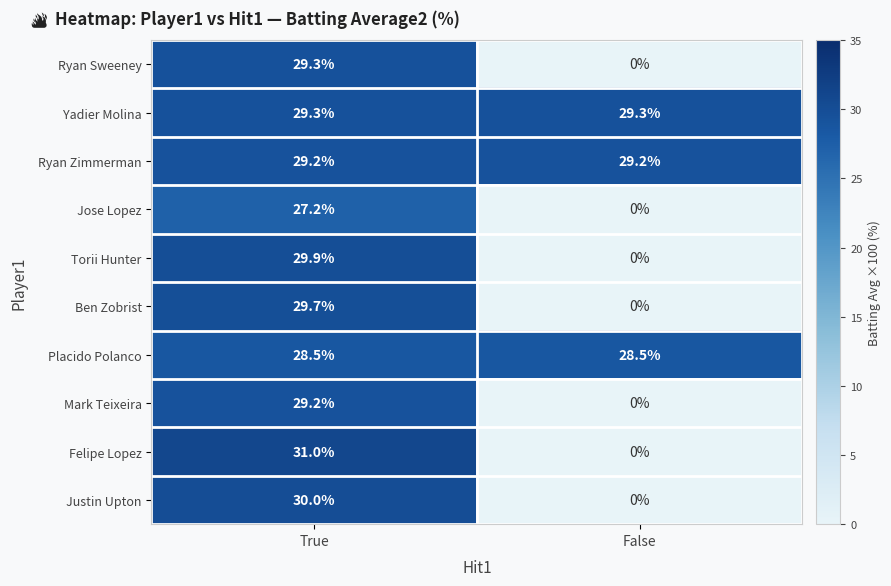

Which series changed the most between True and False?

Felipe Lopez